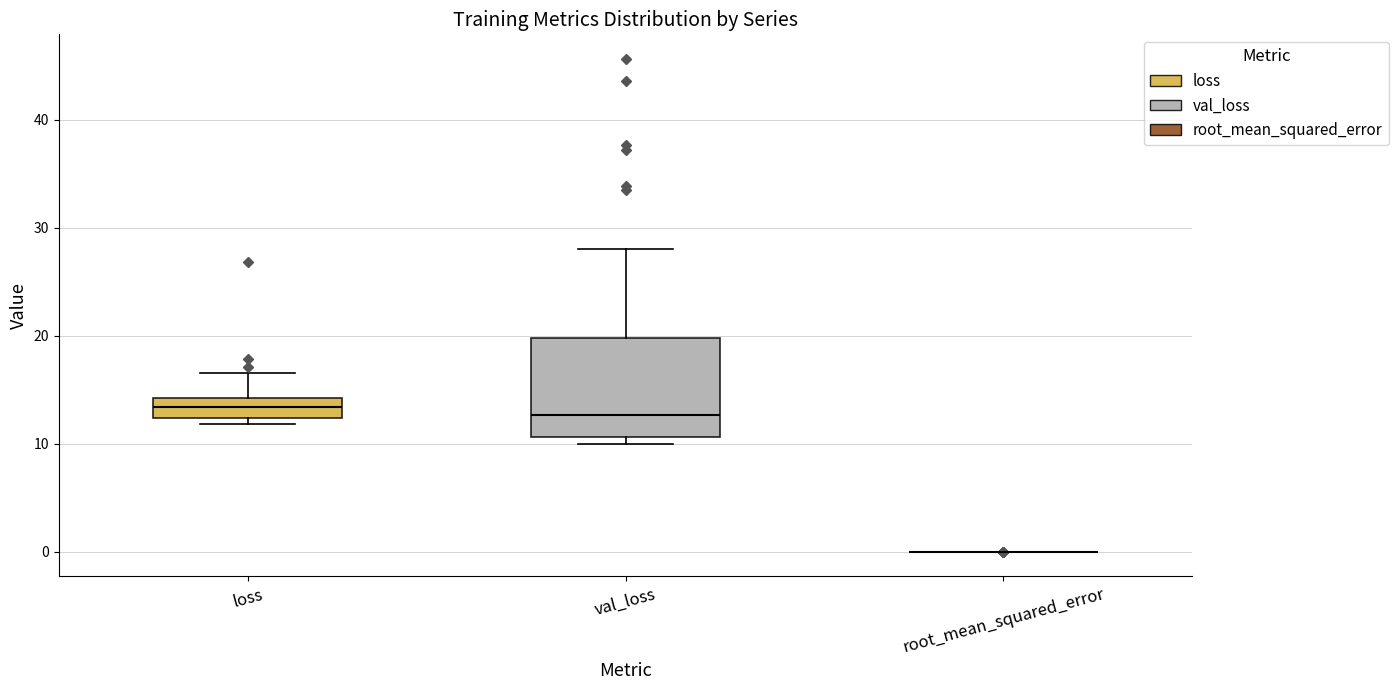

Reading left to right, transcribe this box plot: for each box, give where its median line is, the range the box spans, and where its two whiskers end, as read against the y-axis. The values are not printed on the chart, so give them approximately, as read against the axis.

loss: median 13, box 12 to 14, whiskers 12 (just below the box's lower edge) to 17
val_loss: median 13, box 11 to 20, whiskers 10 to 28
root_mean_squared_error: box collapsed to a line at 0, whiskers 0 to 0